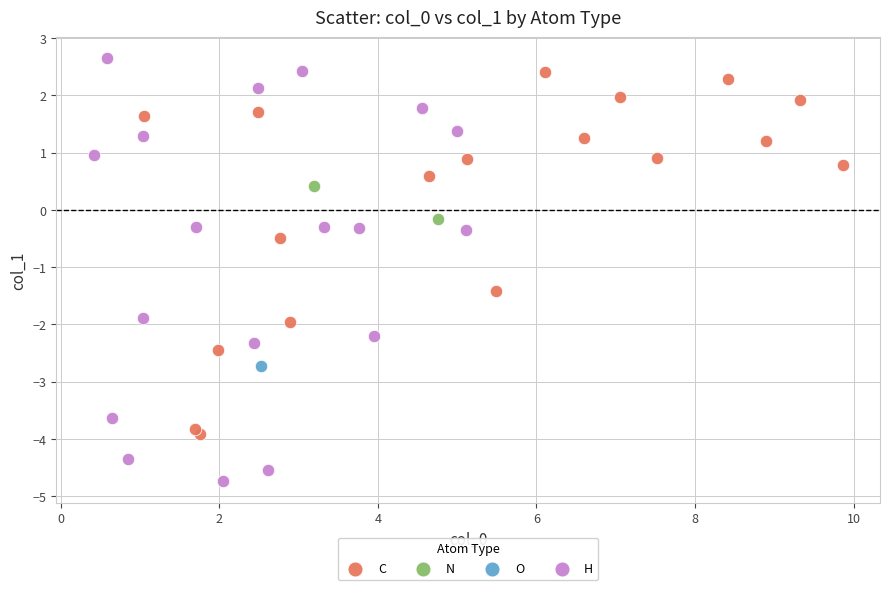

Which series contains the highest Y value?

H